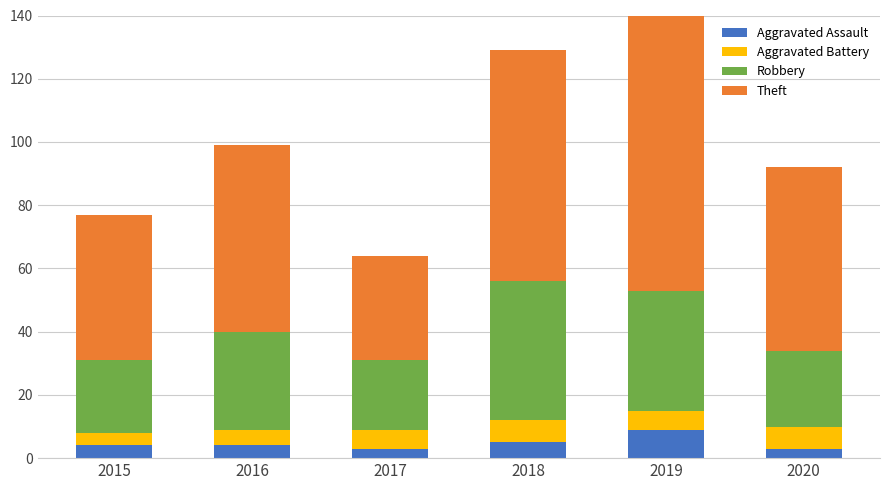

What is the value of the Robbery bar at the 5th from the left?

38